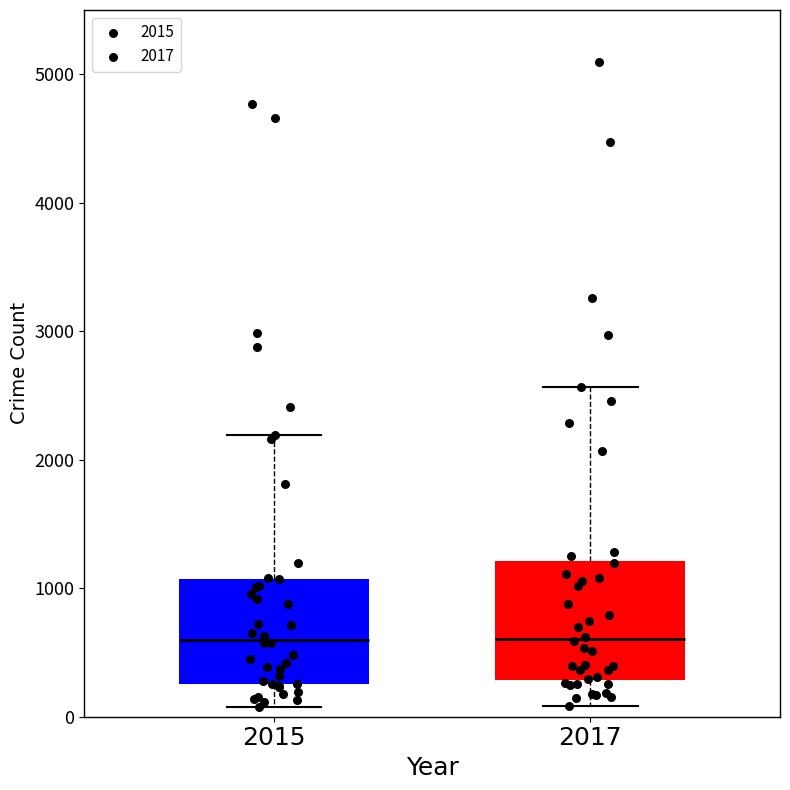

Comparing the boxes themselves (not the whiskers), which one is the tallest?

2017